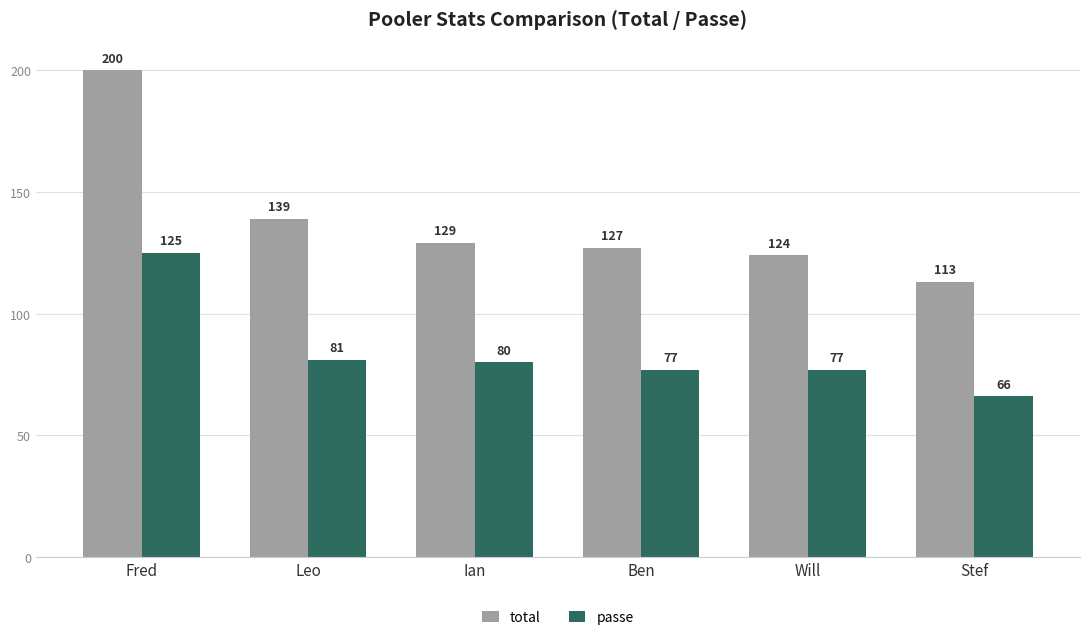

List the series in order of their overall mean, lowest first.

passe, total